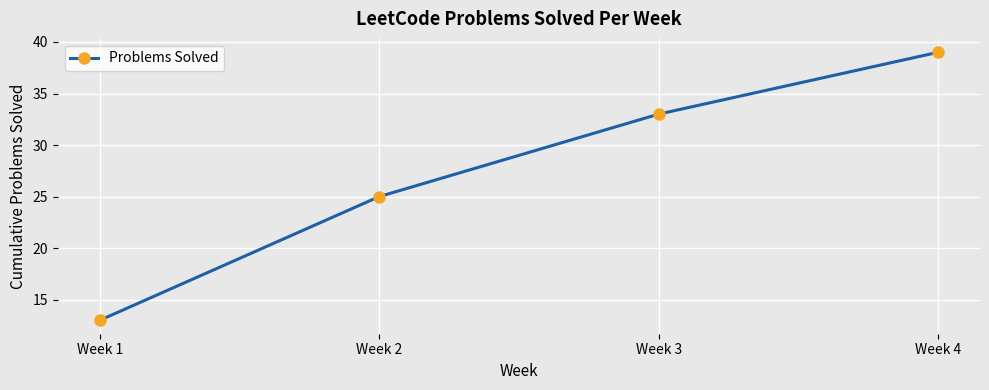

How many values are below 33?

2